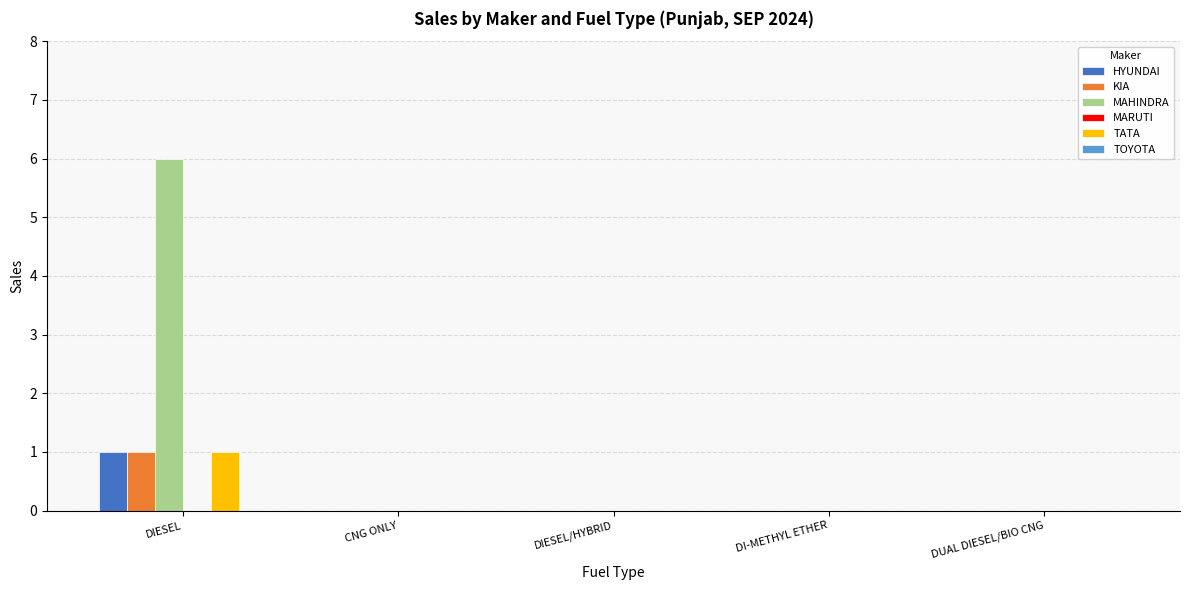

The value of TATA at DI-METHYL ETHER is 0. True or false?

True